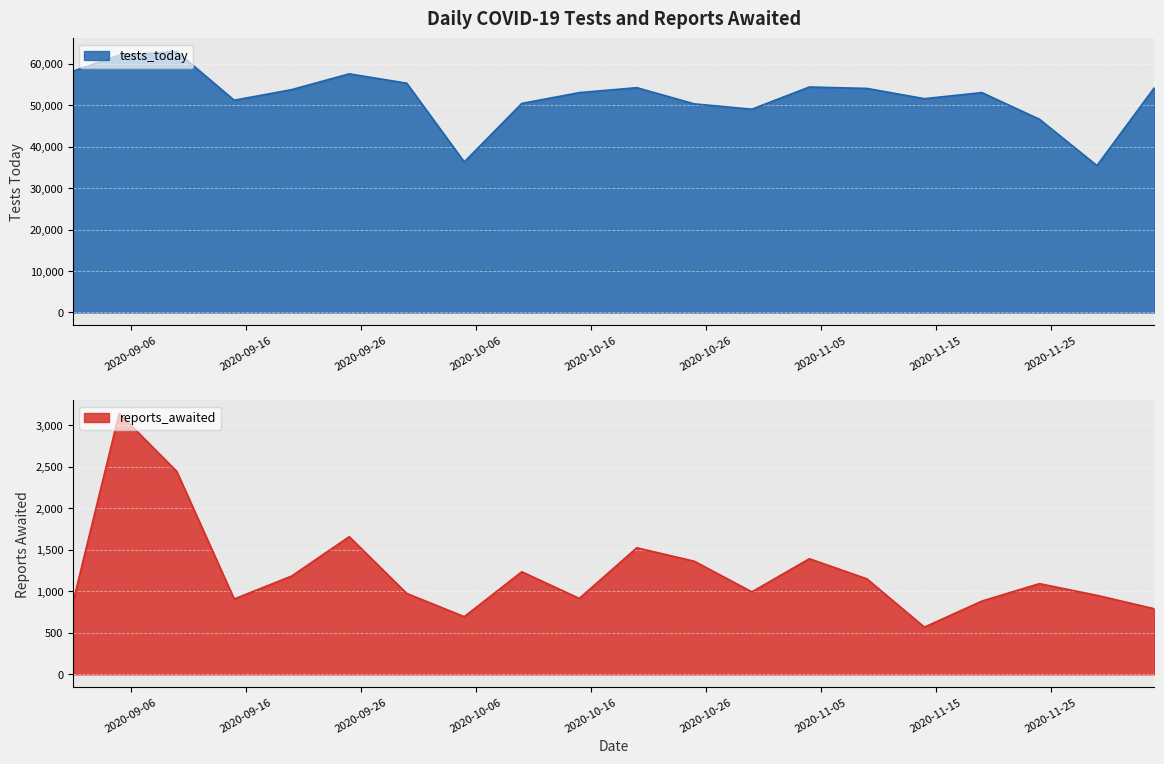

Which category has the highest value in the tests_today series?

2020-09-10